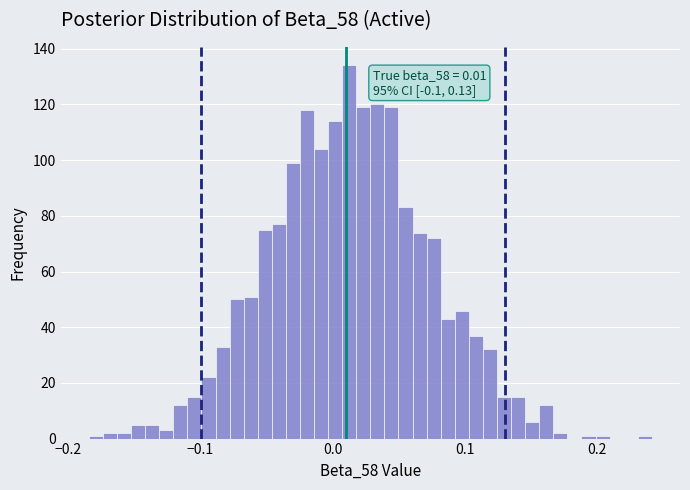

Around what value on the x-axis is the tallest bar? Give the approximate position of its centre, as read against the axis.

0.01